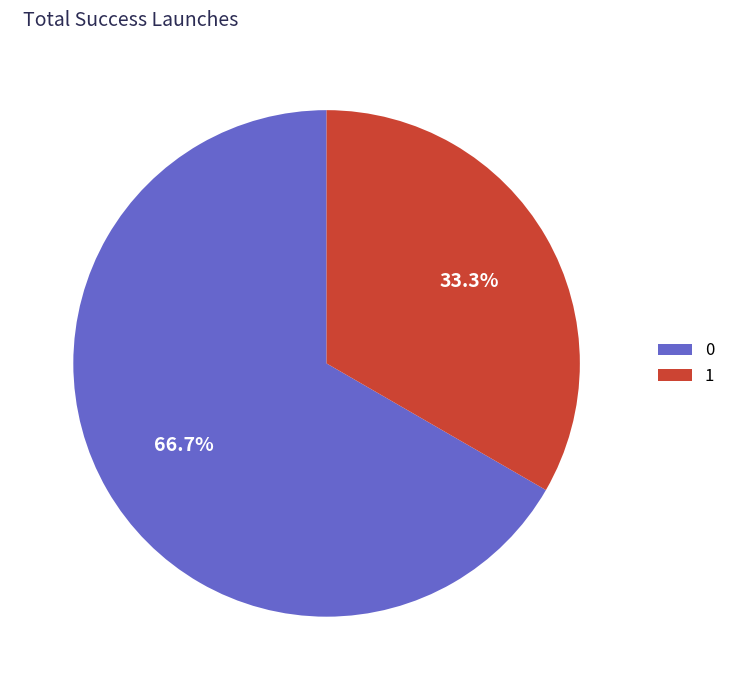

To the nearest percent, what is the average slice percentage?

50%